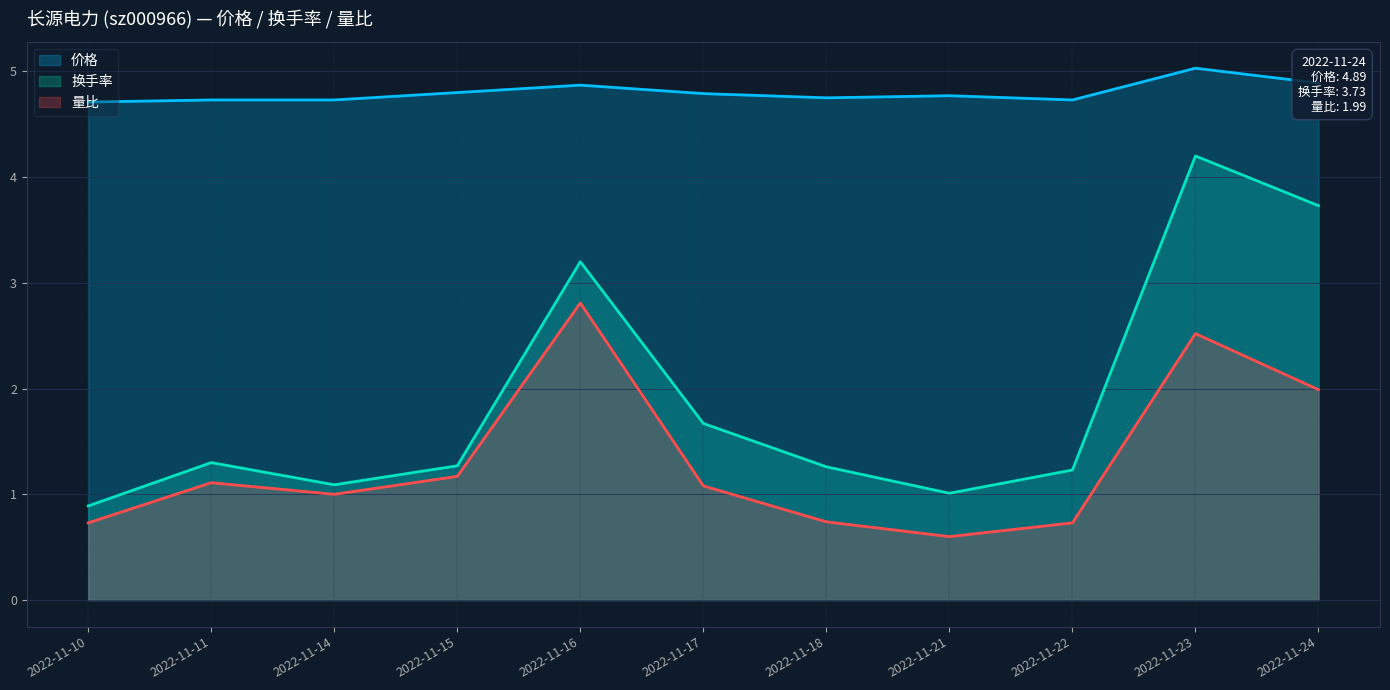

What is the smallest value displayed?

0.6